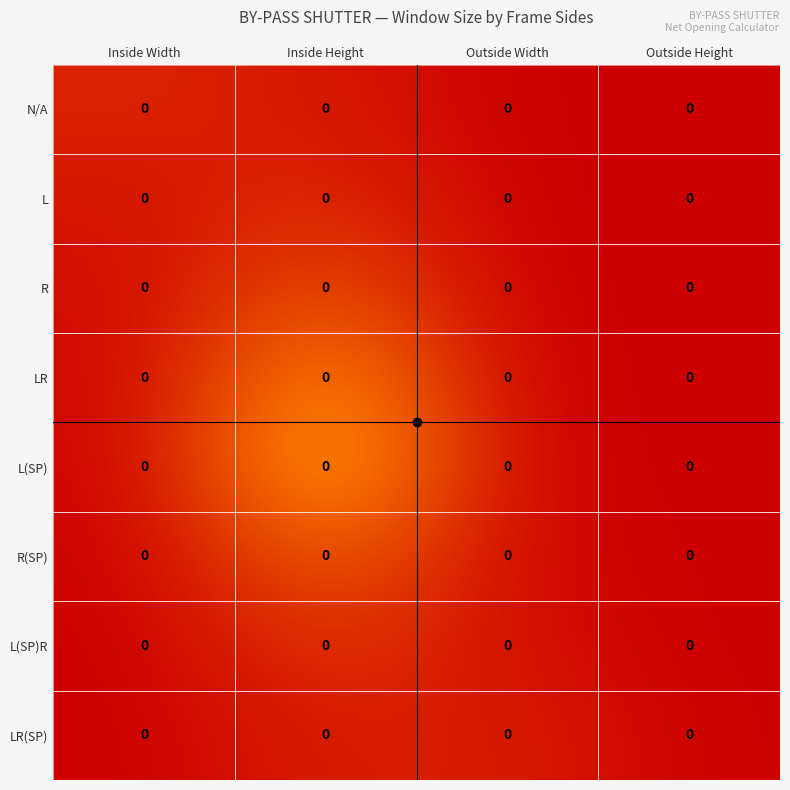

List the labels in order of L value, smallest first.

Inside Height, Inside Width, Outside Width, Outside Height